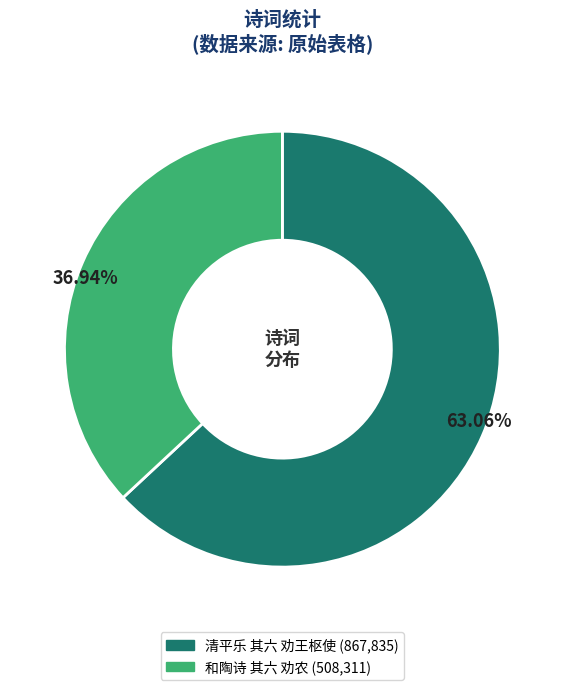

To the nearest percent, what portion does 清平乐 其六 劝王枢使 represent?

63%